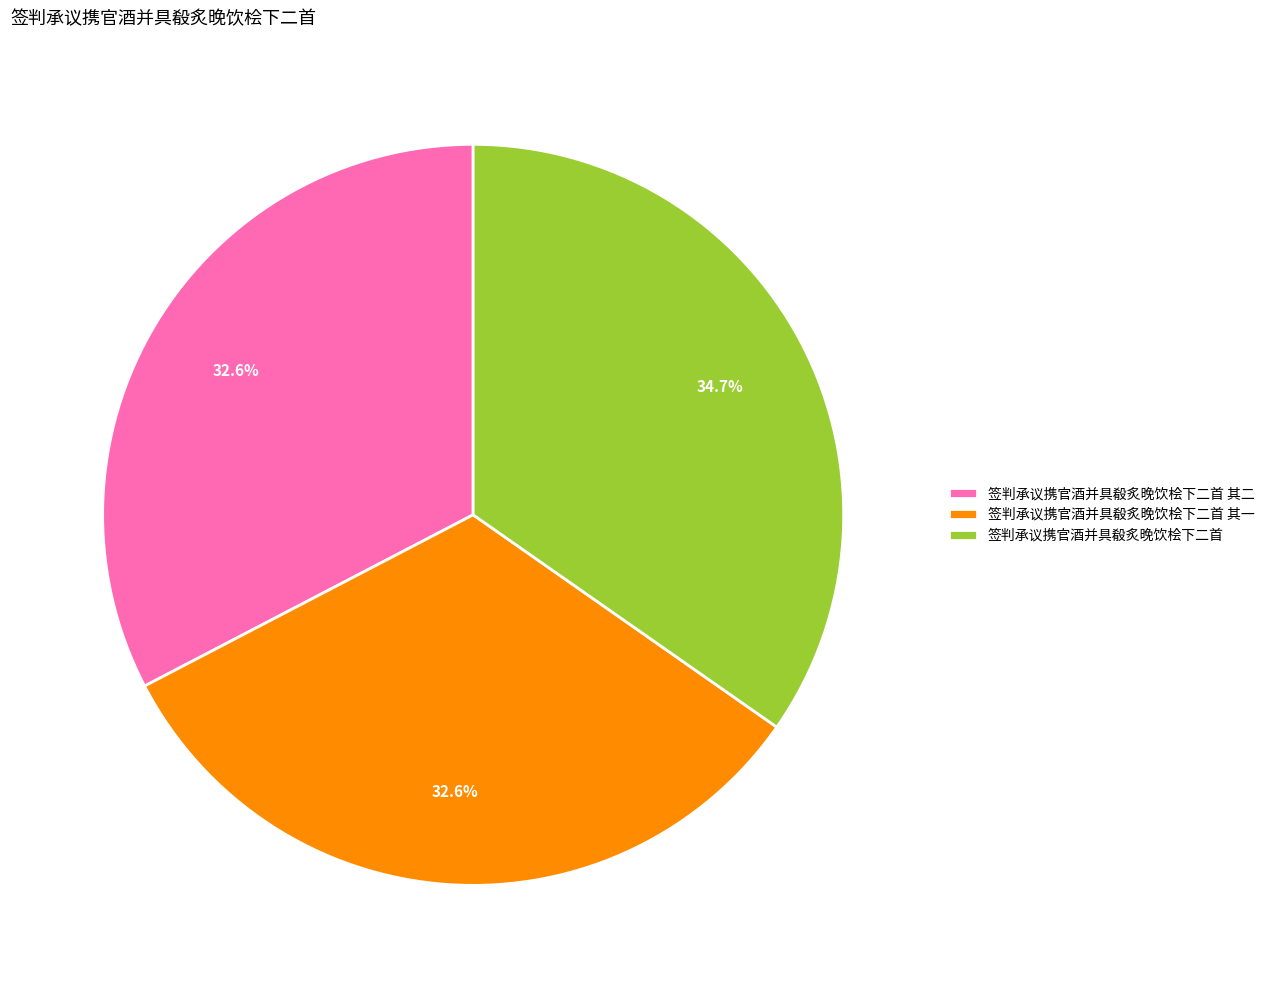

To the nearest percent, what percentage of the pie is 签判承议携官酒并具殽炙晚饮桧下二首 其一?

33%